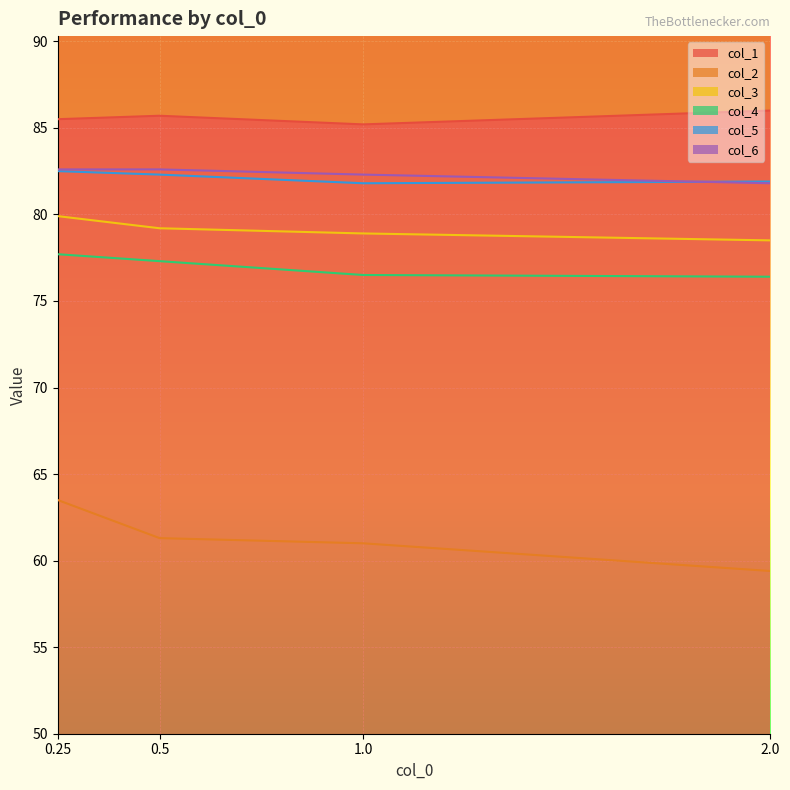

What is the difference between the maximum and minimum values in the col_4 series?

1.3